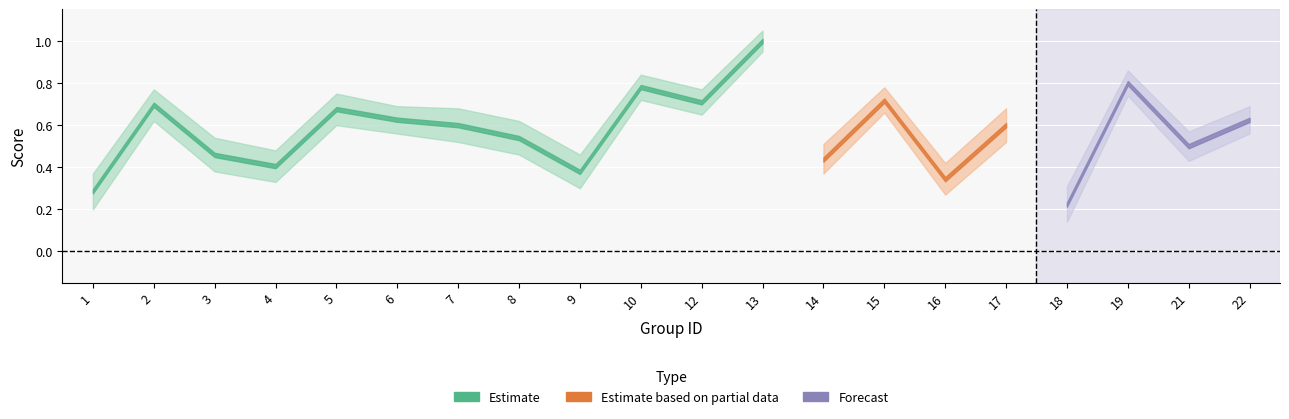

Does the chart display data point markers on the line(s)?

No